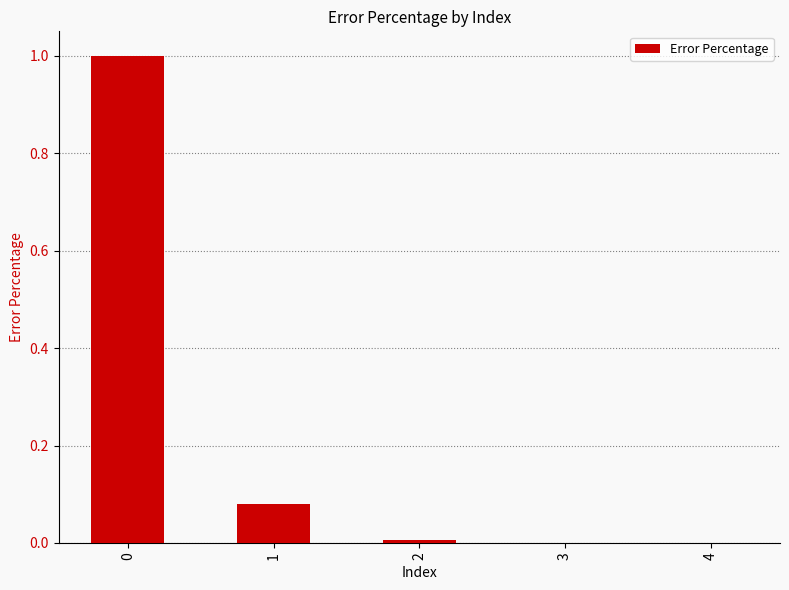

Which has a higher value, 1 or 2?

1